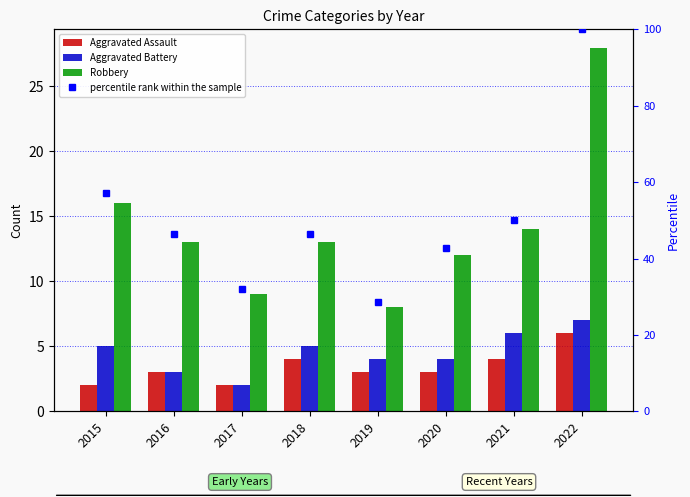

Reading left to right, what are all the values shown in this chart?

Aggravated Assault: 2015=2.0	2016=3.0	2017=2.0	2018=4.0	2019=3.0	2020=3.0	2021=4.0	2022=6.0
Aggravated Battery: 2015=5.0	2016=3.0	2017=2.0	2018=5.0	2019=4.0	2020=4.0	2021=6.0	2022=7.0
Robbery: 2015=16.0	2016=13.0	2017=9.0	2018=13.0	2019=8.0	2020=12.0	2021=14.0	2022=28.0
percentile rank within the sample: 2015=57.1	2016=46.4	2017=32.1	2018=46.4	2019=28.6	2020=42.9	2021=50.0	2022=100.0